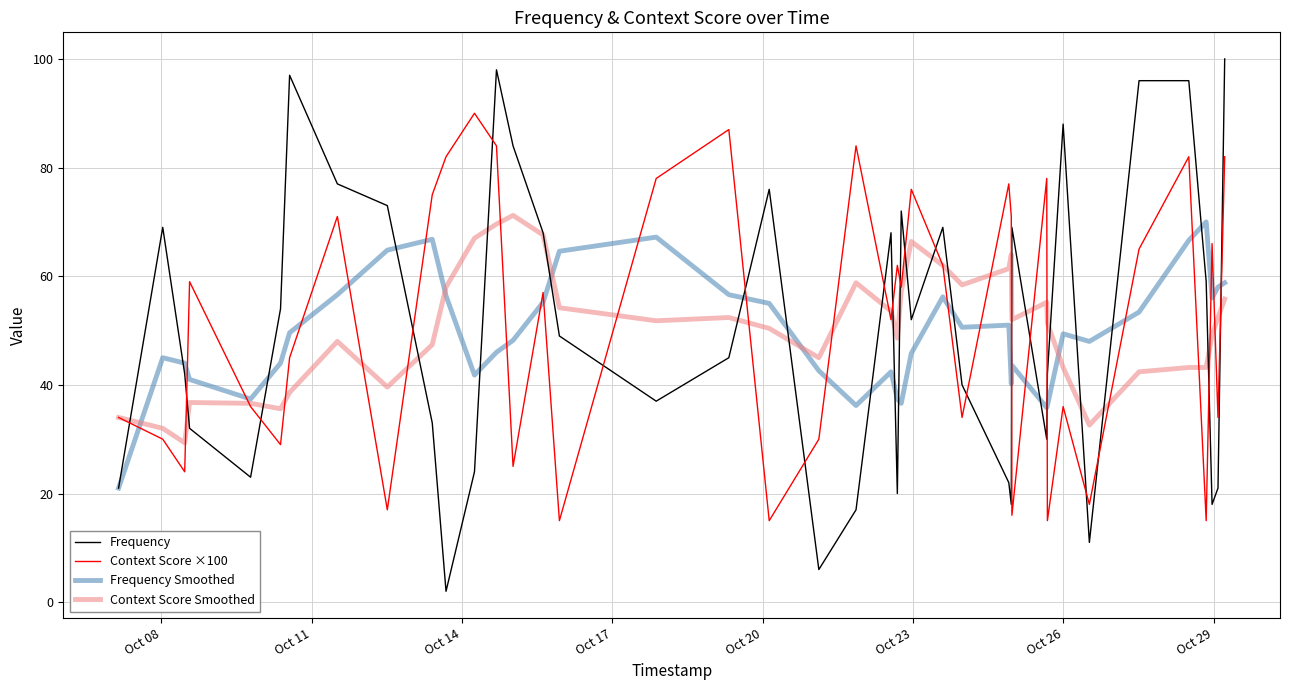

After their last crossing, which series has the higher values: Context Score ×100 or Frequency Smoothed?

Context Score ×100